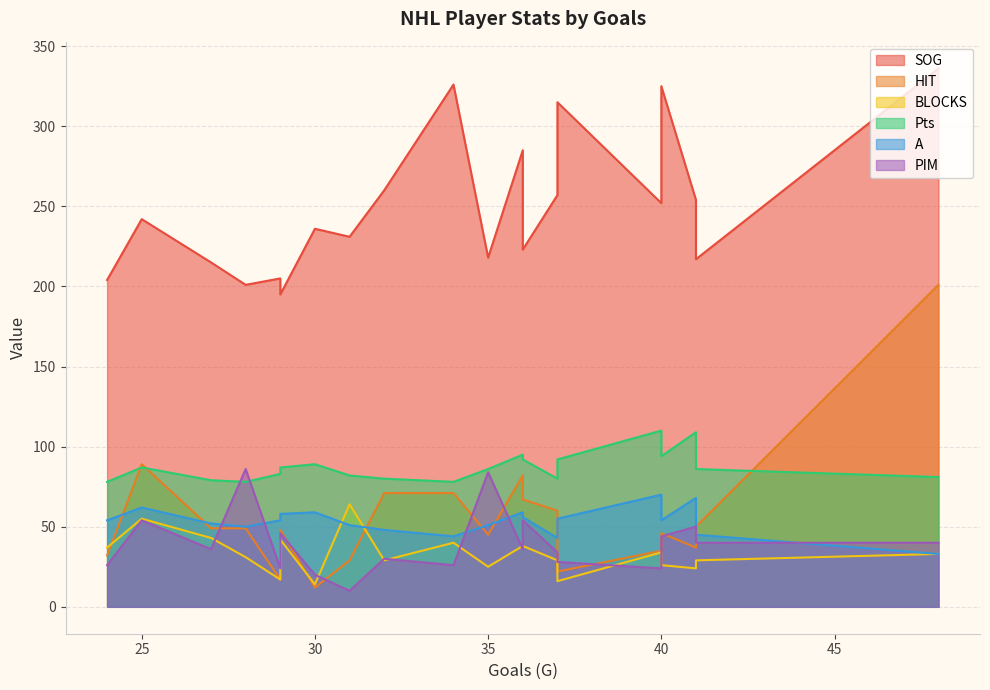

True or false: PIM has more than 1 points higher than both neighbors.

True